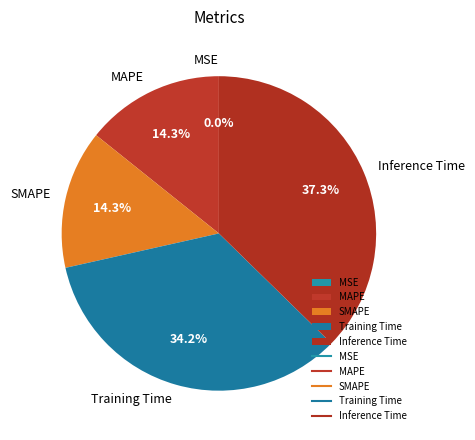

What portion of the pie excludes SMAPE?

85.7%